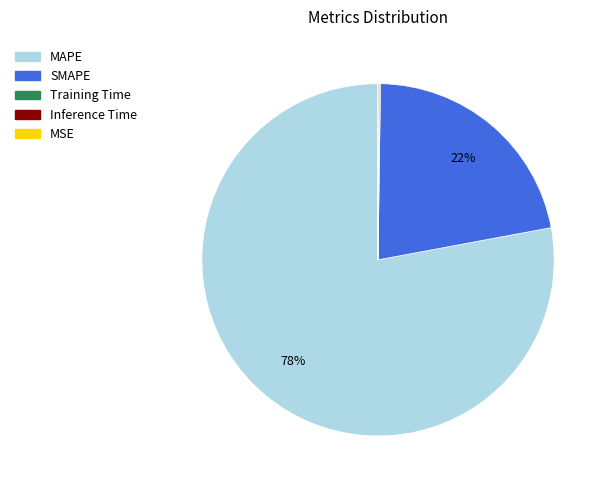

Which slice represents more than half of the pie?

MAPE